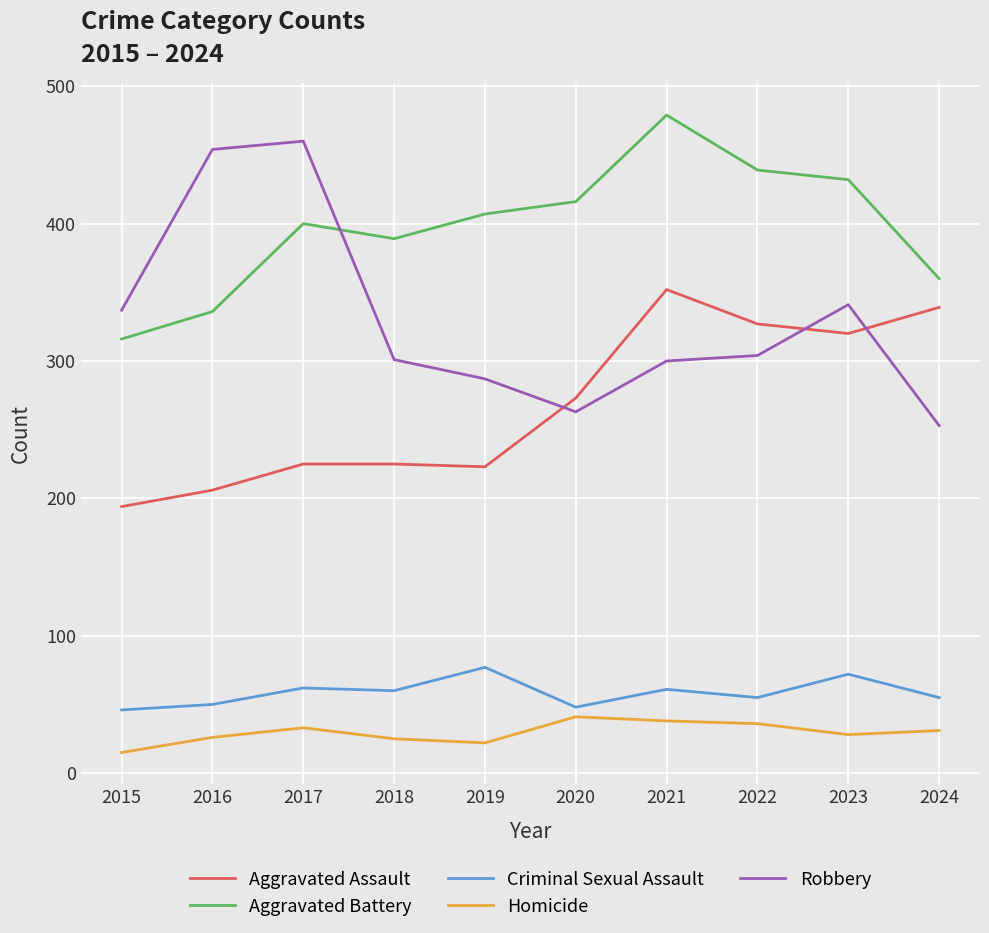

How many lines are shown in the chart?

5